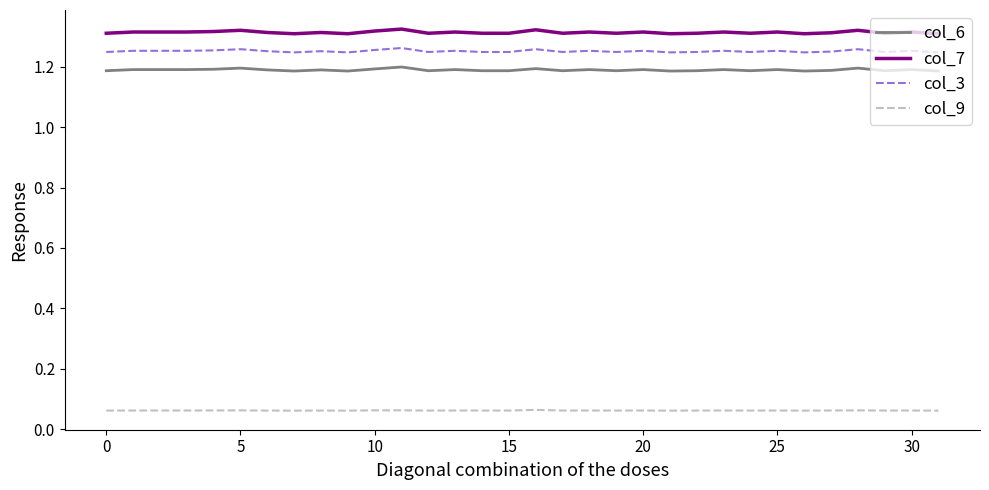

Which series has the largest range (max minus min)?

col_7